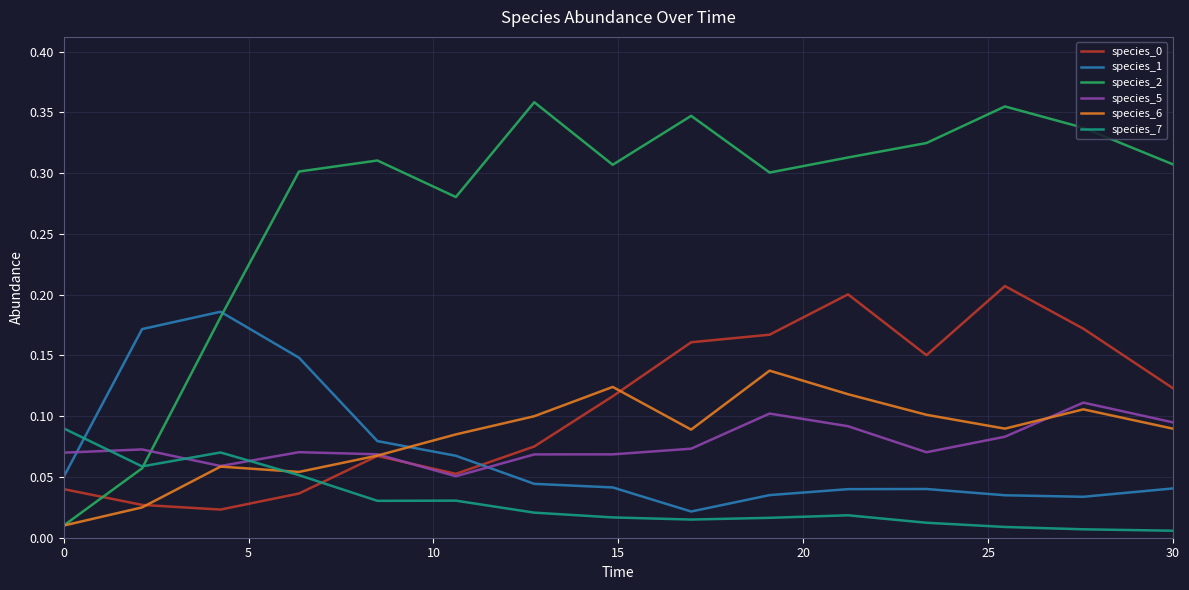

Which series has the widest spread of values?

species_2